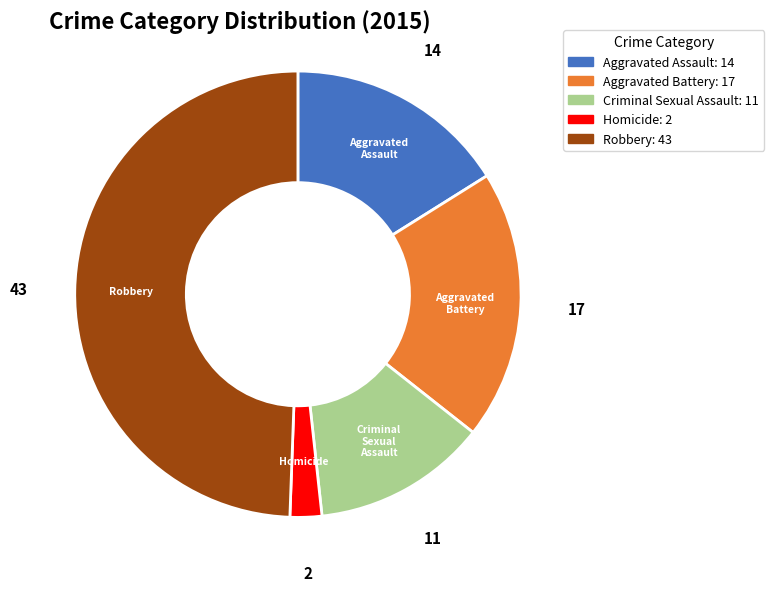

Which category has the biggest portion of the pie?

Robbery